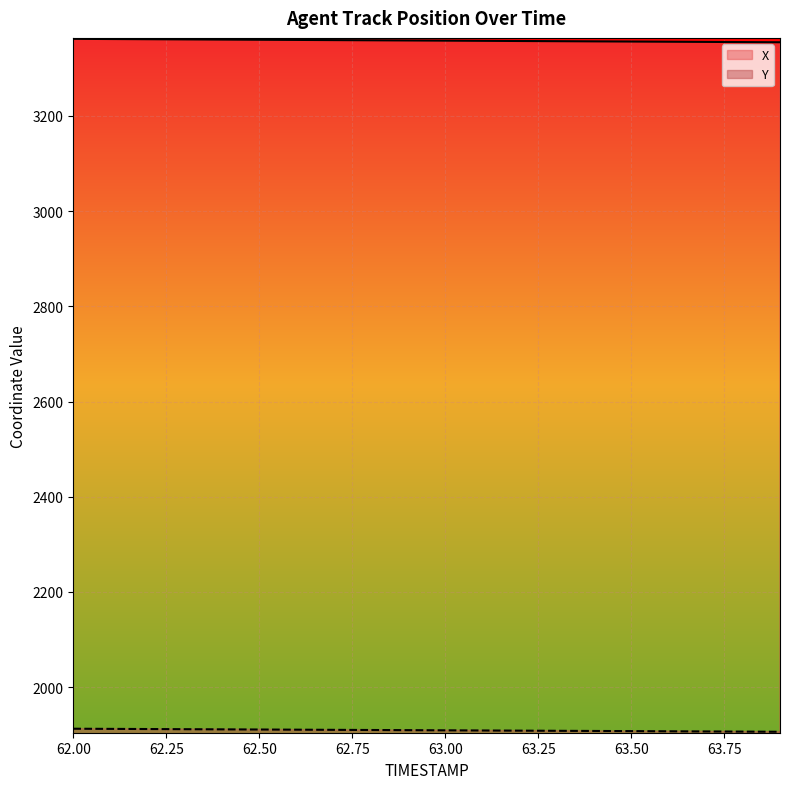

What is the maximum value shown in the chart?

3362.1